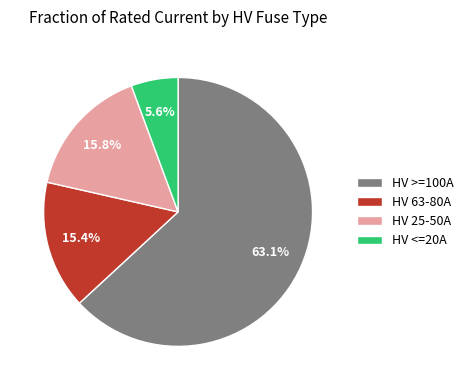

Is the sum of HV <=20A and HV 25-50A greater than half?

No